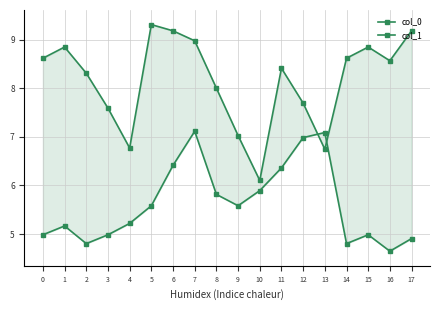

At which category is the sum across all series the highest?

7